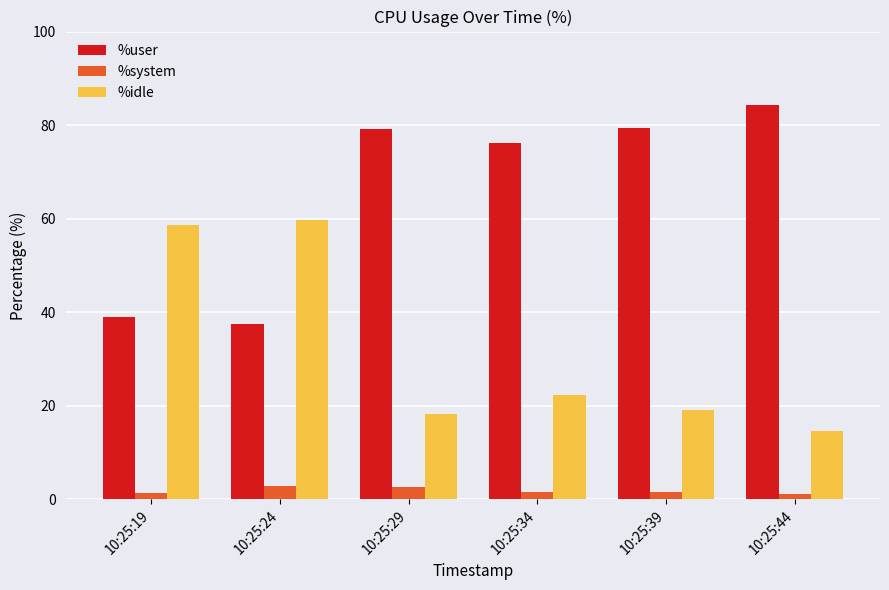

Rank the series by their average value, from highest to lowest.

%user, %idle, %system